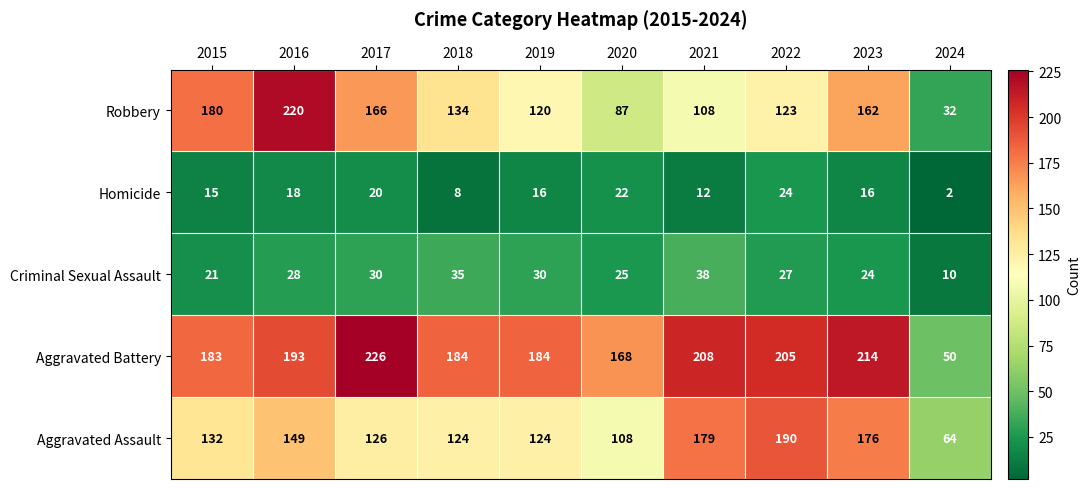

What is the average value of the Criminal Sexual Assault series?

27